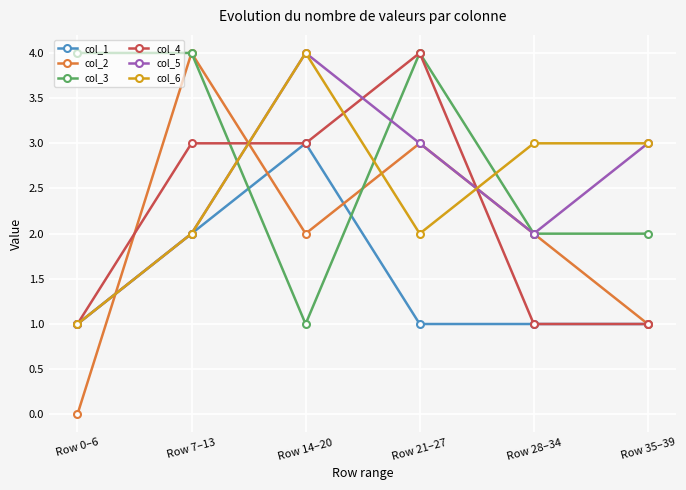

What is the label of the 2nd point from the right?

Row 28–34